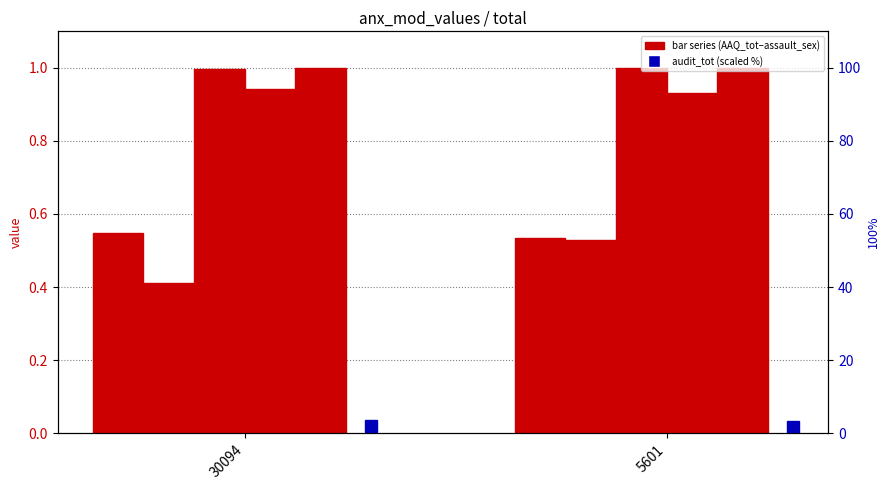

Which series changed the most between 30094 and 5601?

audit_tot